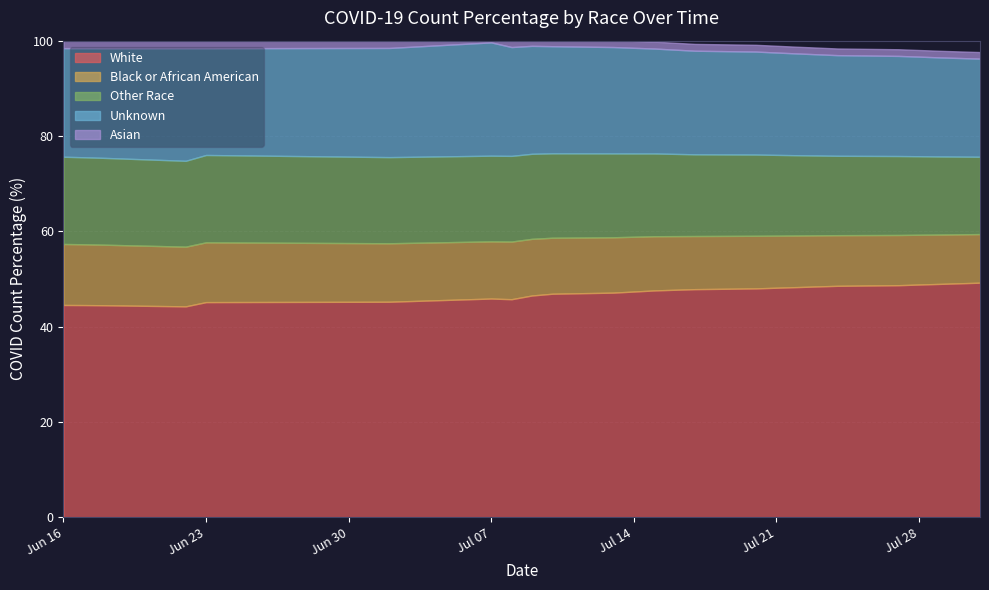

Is the value of Asian at 2020-07-31 greater than the value of Black or African American at 2020-07-29?

No